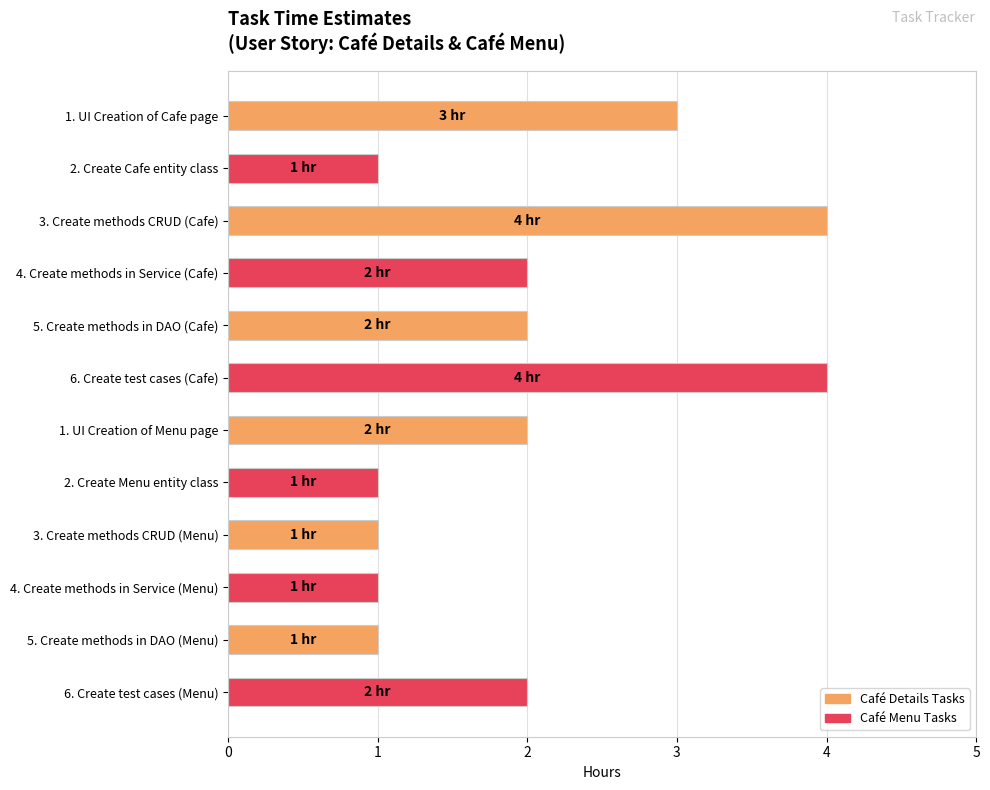

Approximately how many times larger is the value at 6. Create test cases (Menu) compared to 4. Create methods in Service (Menu)?

2.0